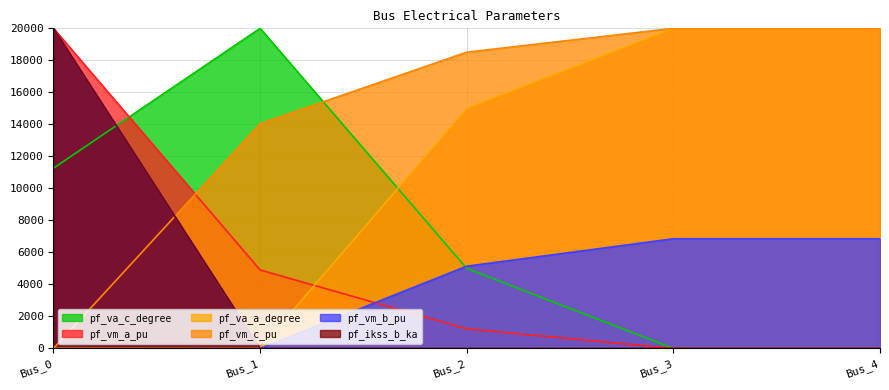

What is the sum of all pf_vm_a_pu values?

26132.0